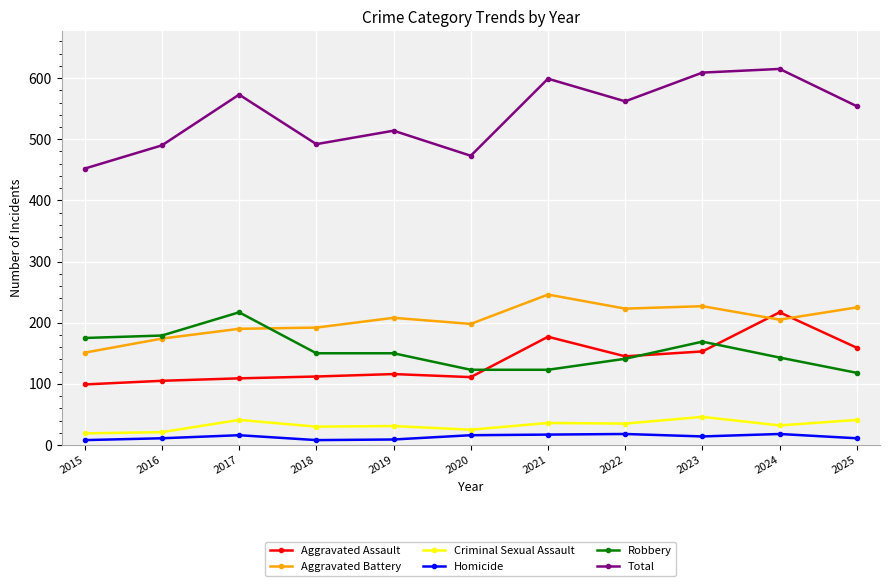

At how many categories does at least one series exceed 412?

11